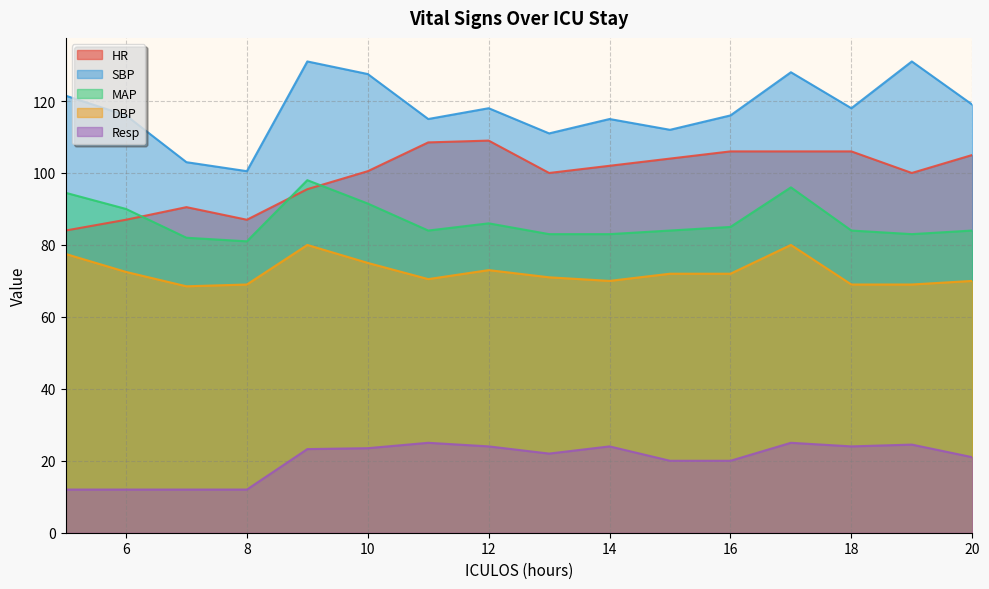

At how many categories does at least one series exceed 53?

16